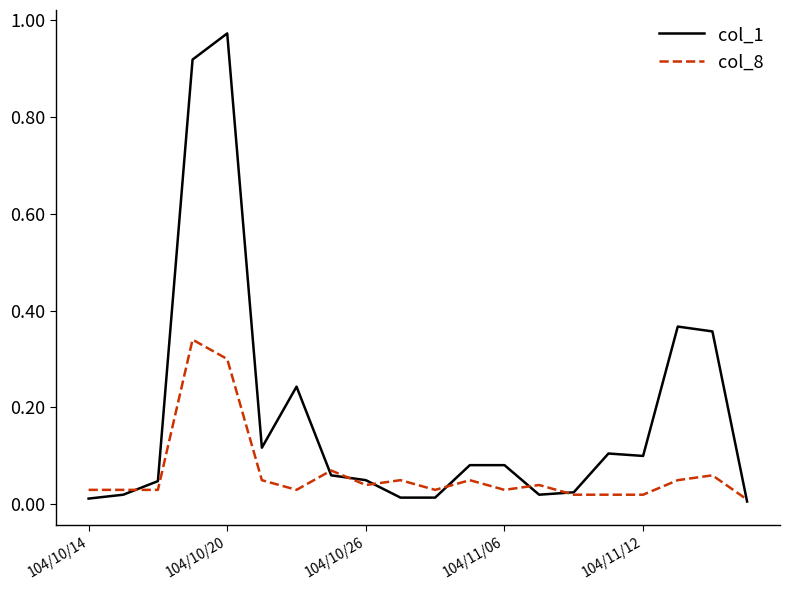

Which series has the largest total across all categories?

col_1